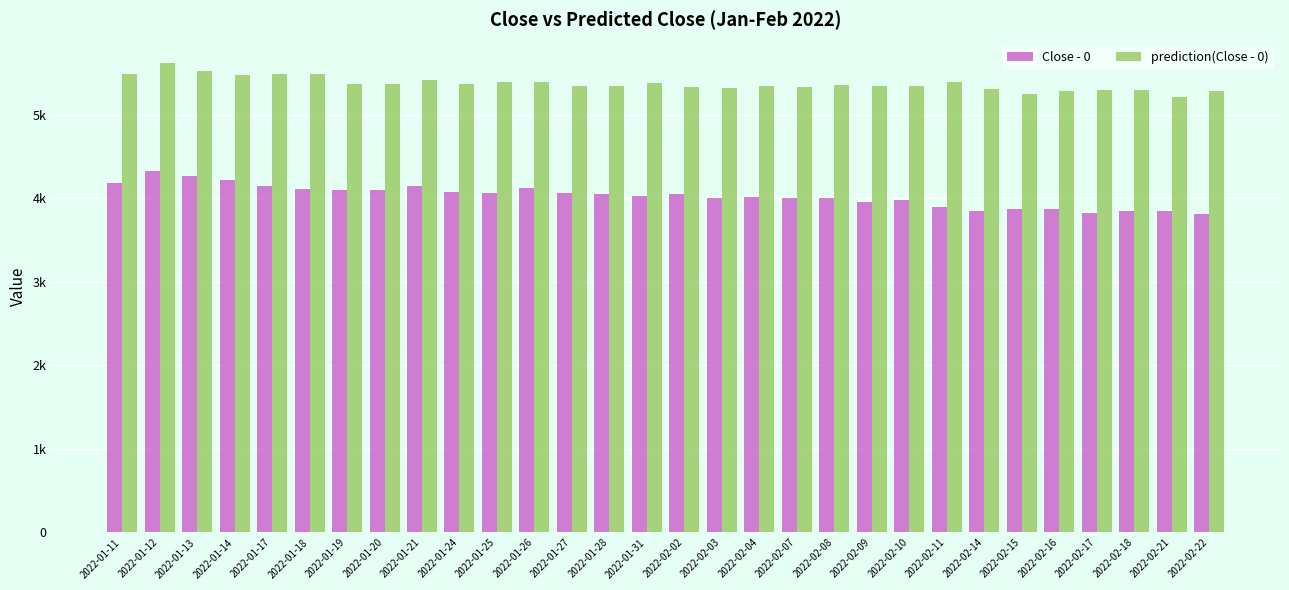

Are the bars horizontal?

No